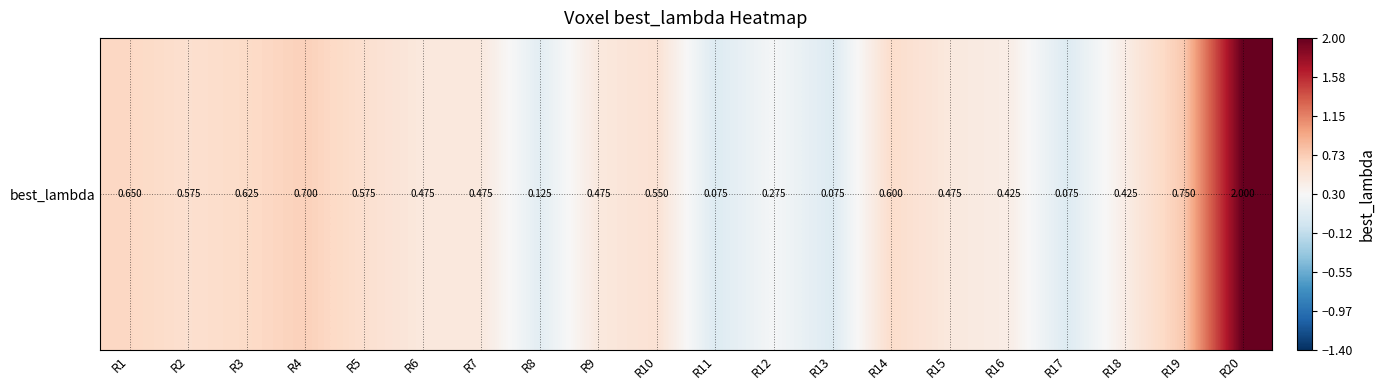

The chart shows a value of 0.7 at R4. True or false?

True